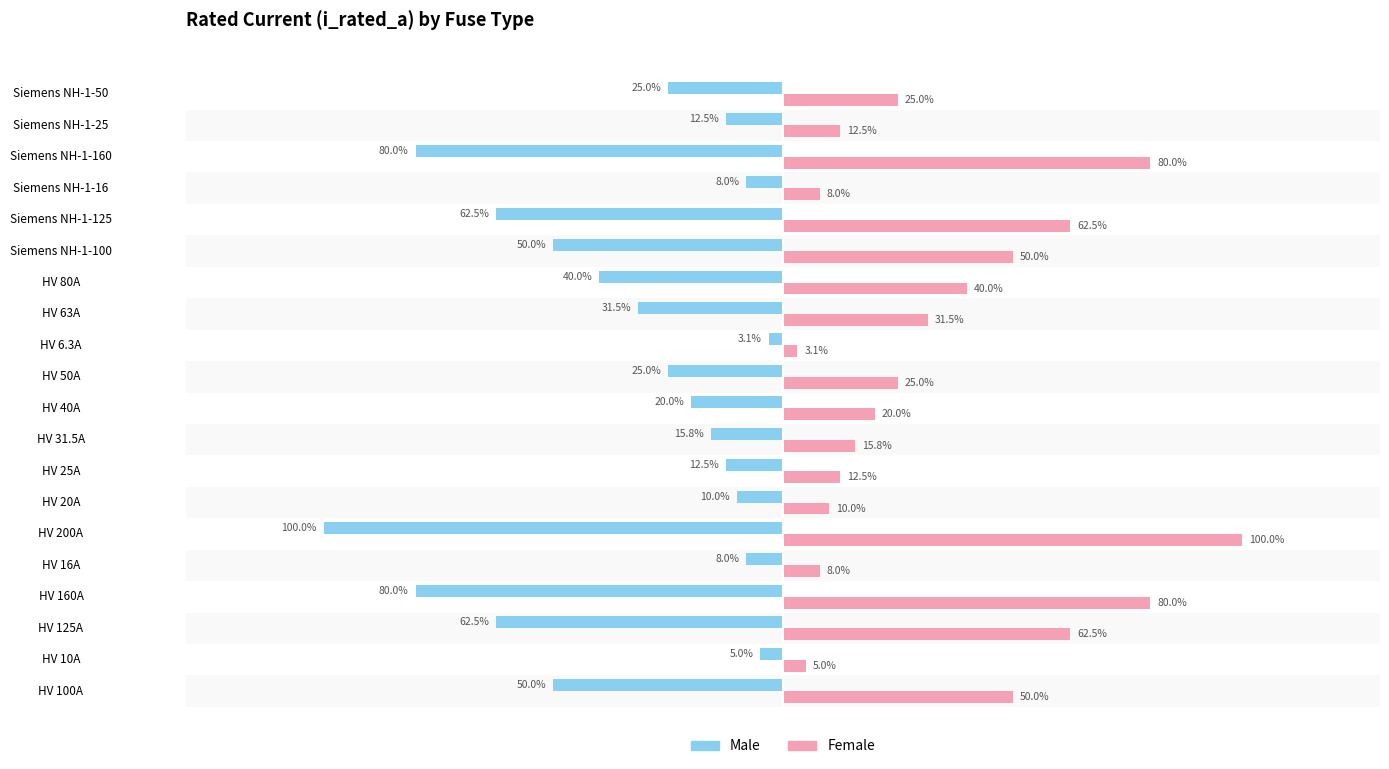

List the series in order of their peak value, lowest first.

Male, Female